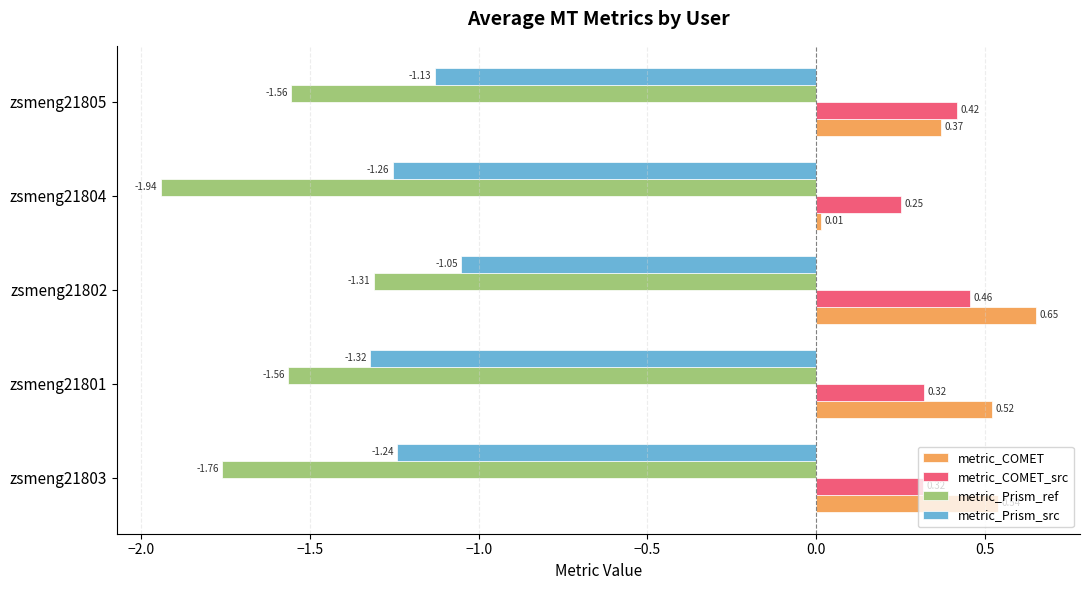

At how many categories does at least one series exceed 0?

5